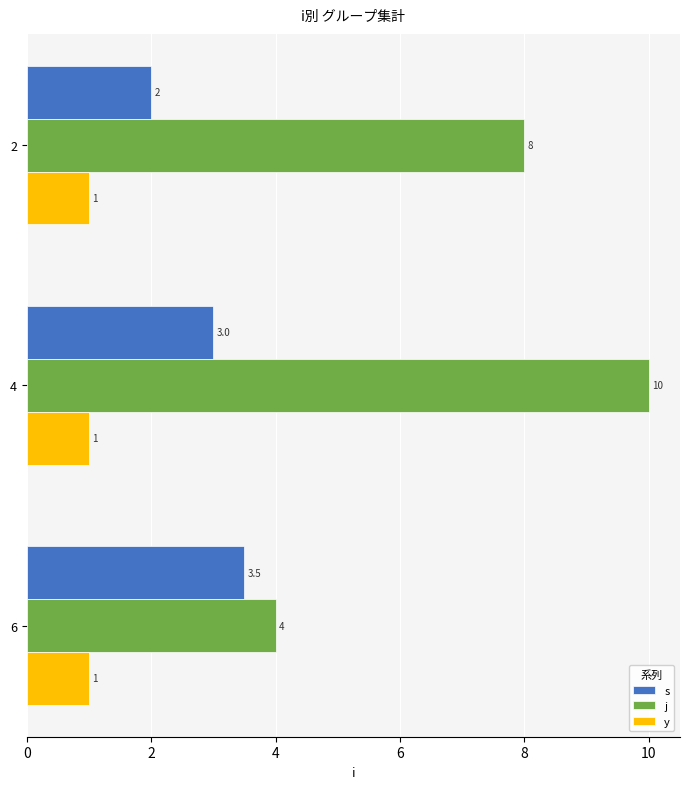

Read the s value at 4.

3.0